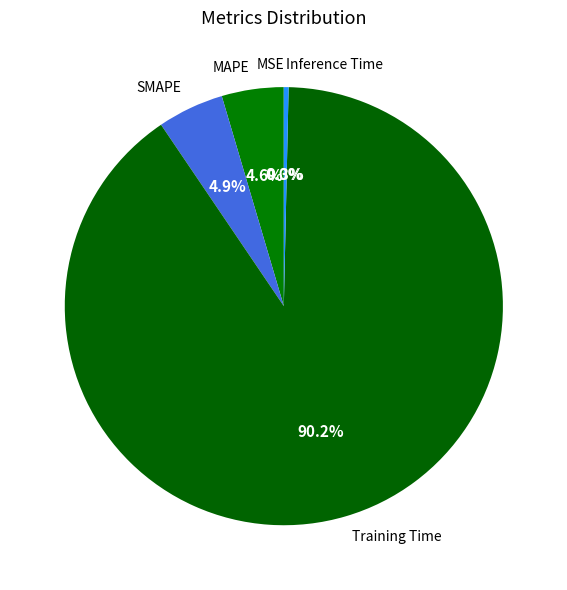

What percentage is NOT represented by Inference Time?

99.7%